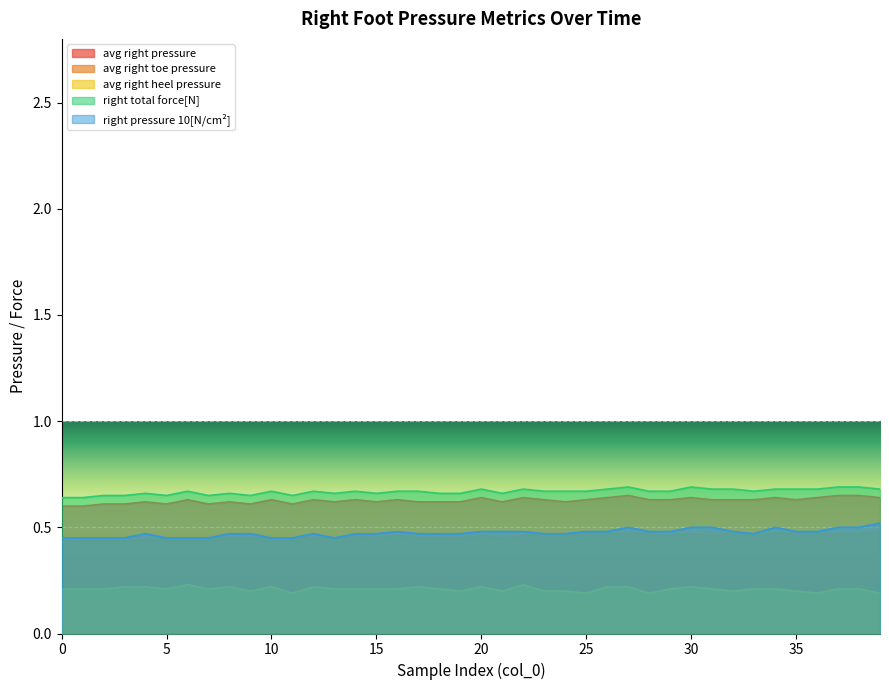

Is the value of right pressure 10[N/cm²] at 6 greater than the value of avg right pressure at 30?

No